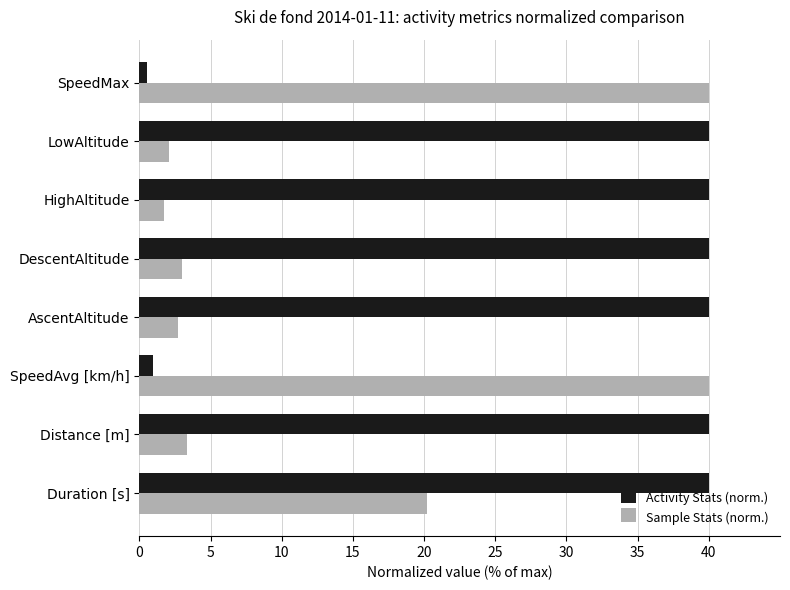

What are all the series names shown in the legend?

Activity Stats (norm.), Sample Stats (norm.)